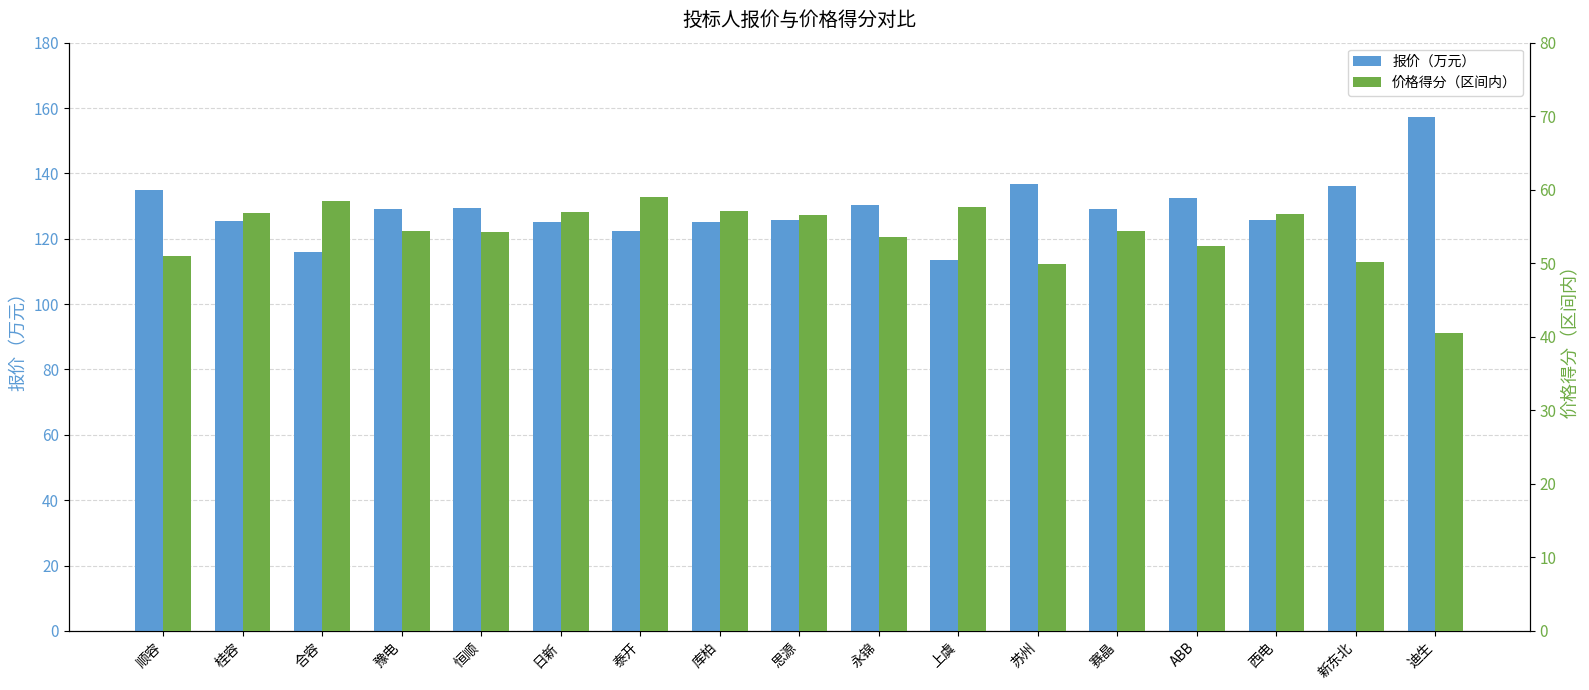

What position from the left is 日新?

6